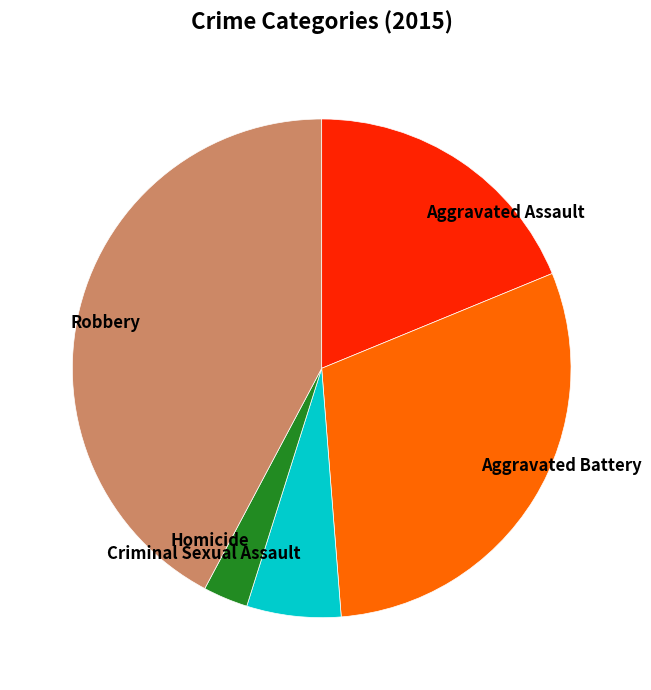

Does any single category account for the majority?

No